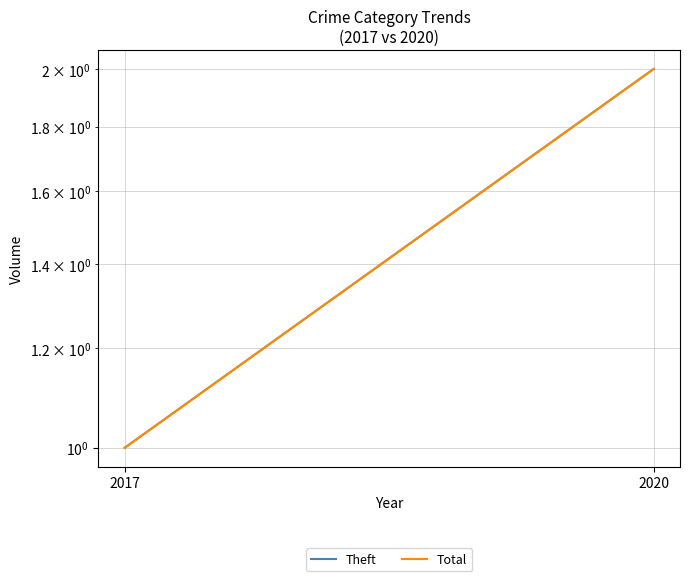

Which series changed the most between 2017 and 2020?

Theft